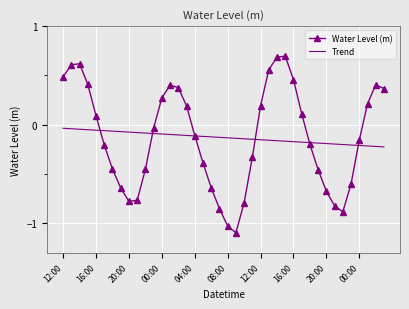

Rank the series by their maximum value, from lowest to highest.

Trend, Water Level (m)